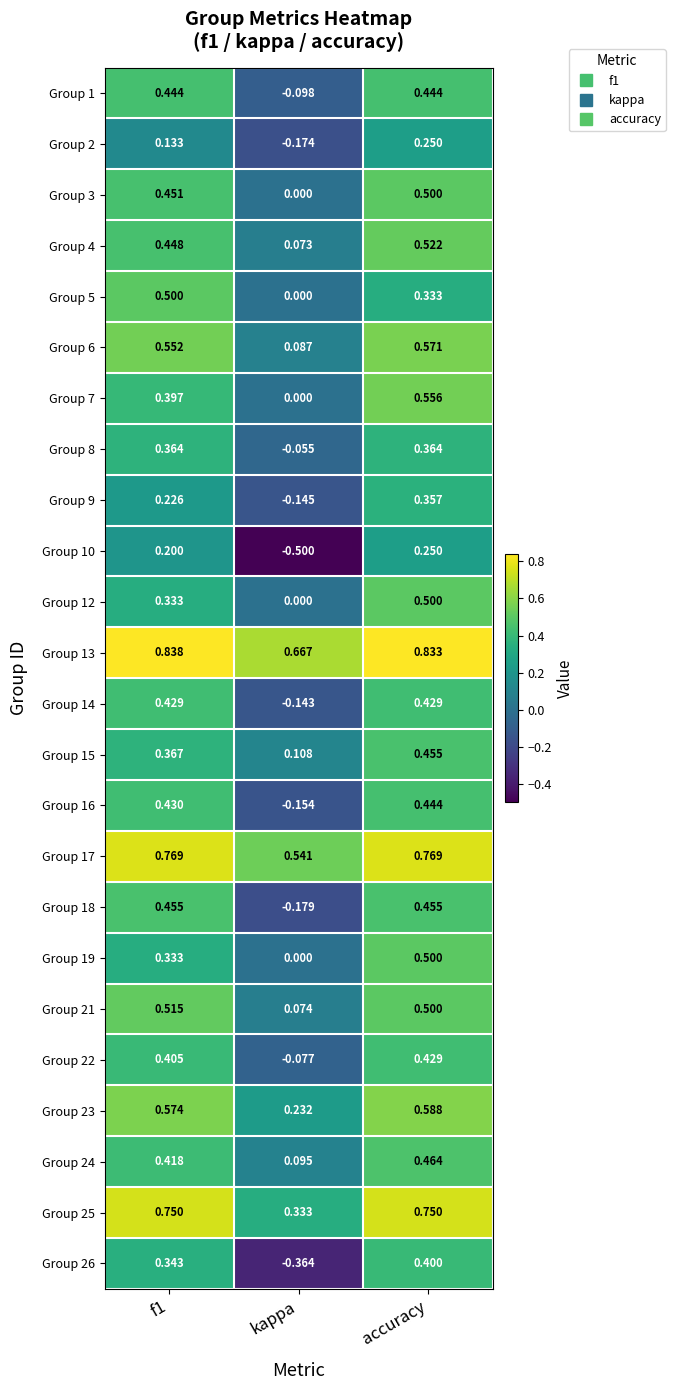

Is the value of Group 1 at kappa greater than the value of Group 16 at kappa?

Yes